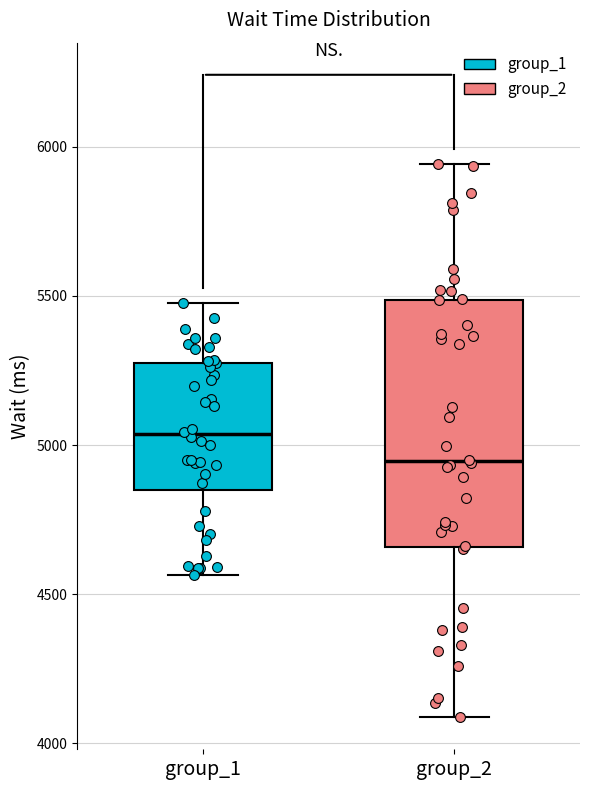

Where does the lower whisker of the box for group_2 end on the y-axis? The values are not printed on the chart, so give them approximately, as read against the axis.

4100